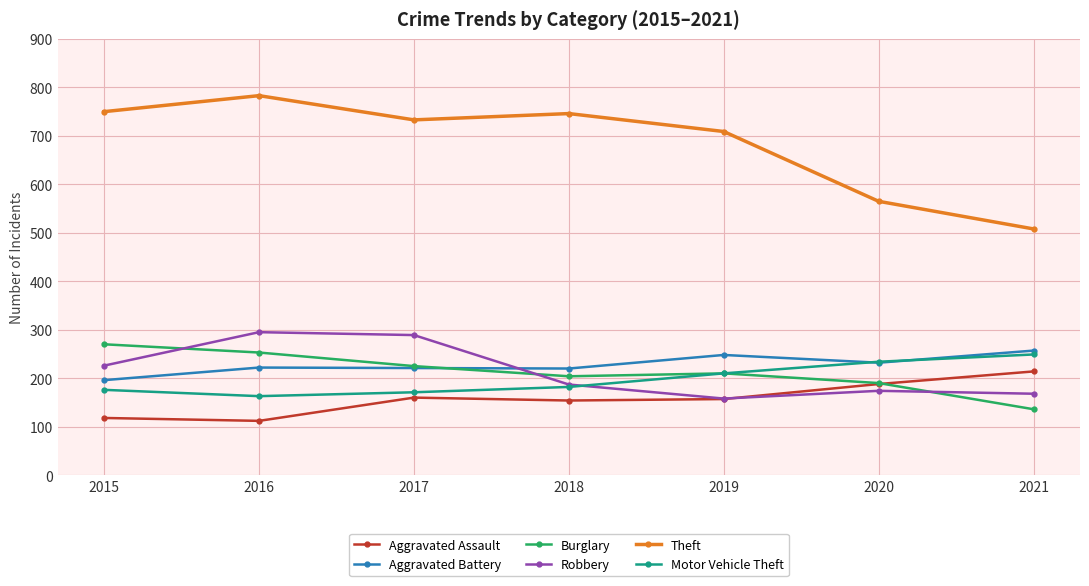

True or false: Aggravated Assault and Aggravated Battery cross at least once.

False